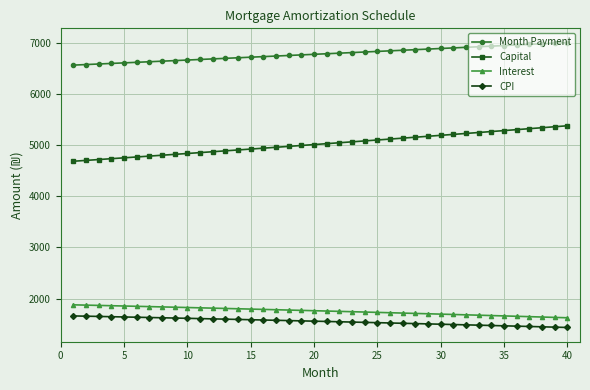

What is the difference between the maximum and minimum values in the Capital series?

693.1